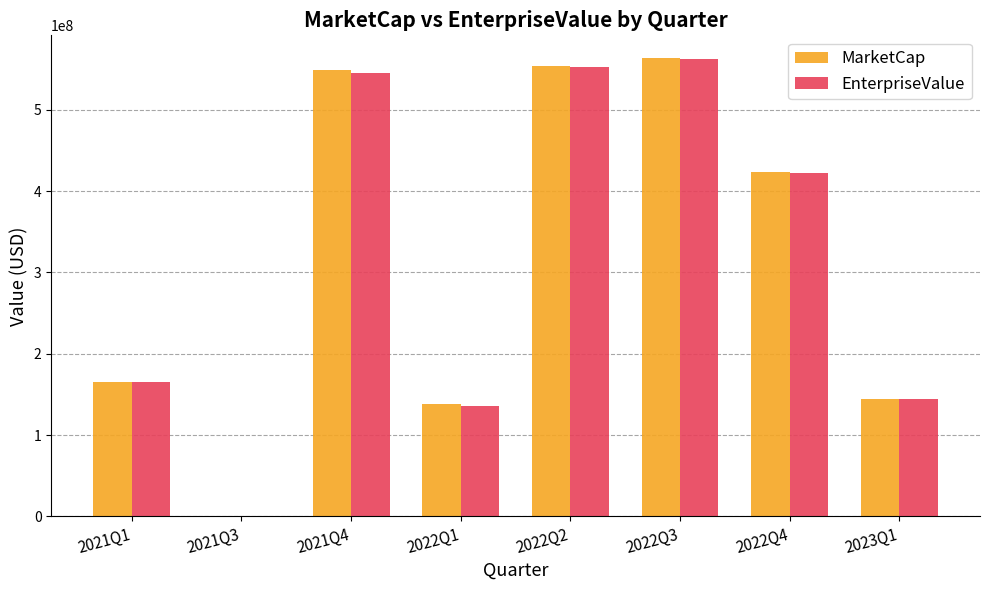

At which label does MarketCap reach its peak?

2022Q3